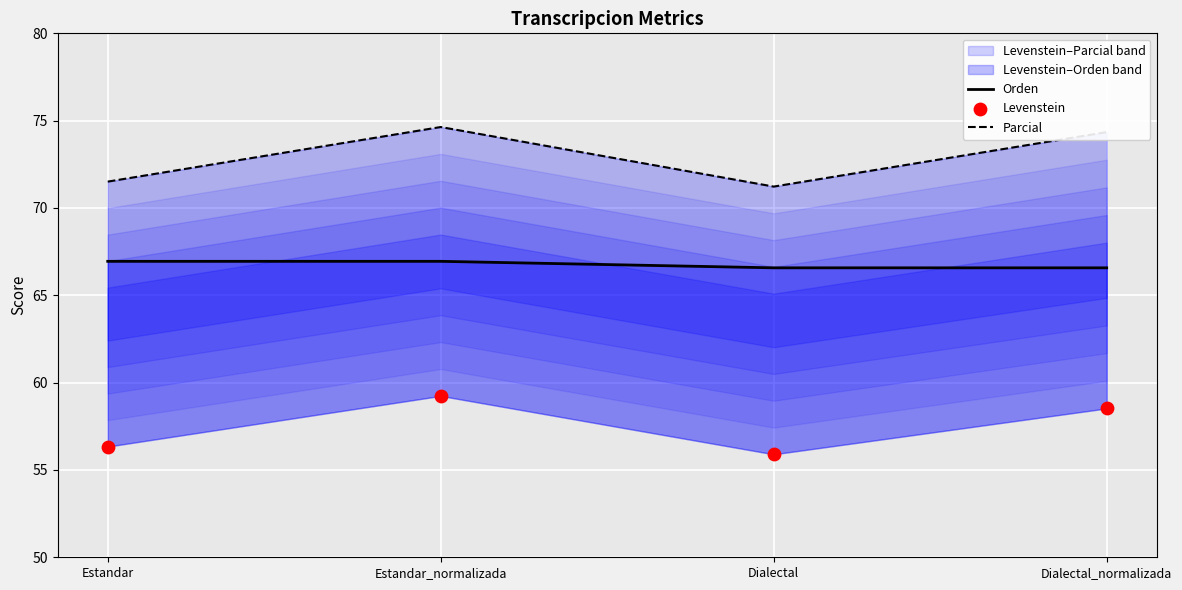

At which category is the sum across all series the highest?

Estandar_normalizada